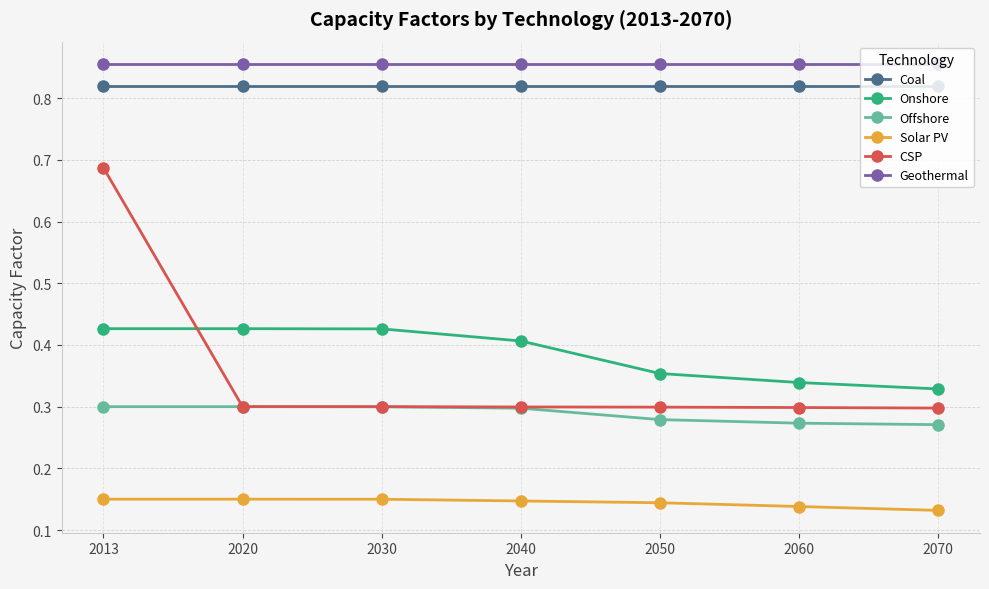

At which category is the sum across all series the highest?

2013